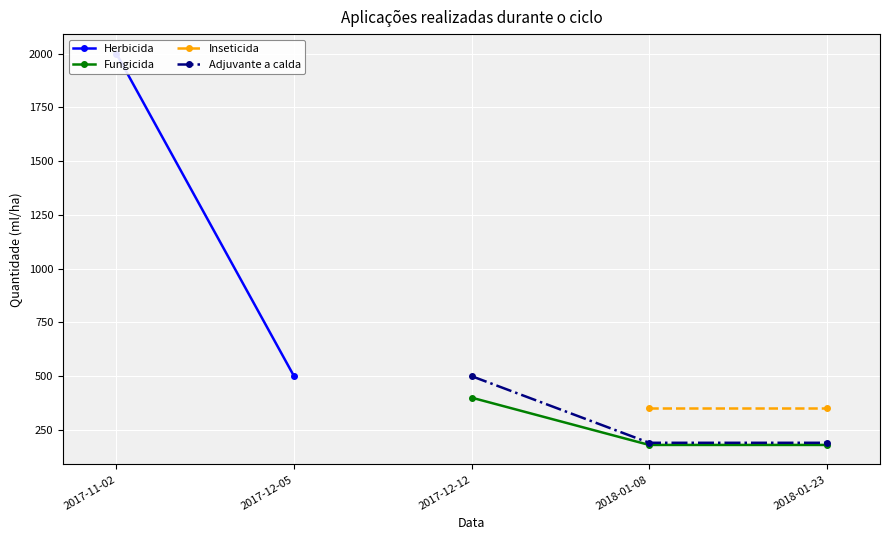

The value of Fungicida at 2017-12-12 is 213. True or false?

False